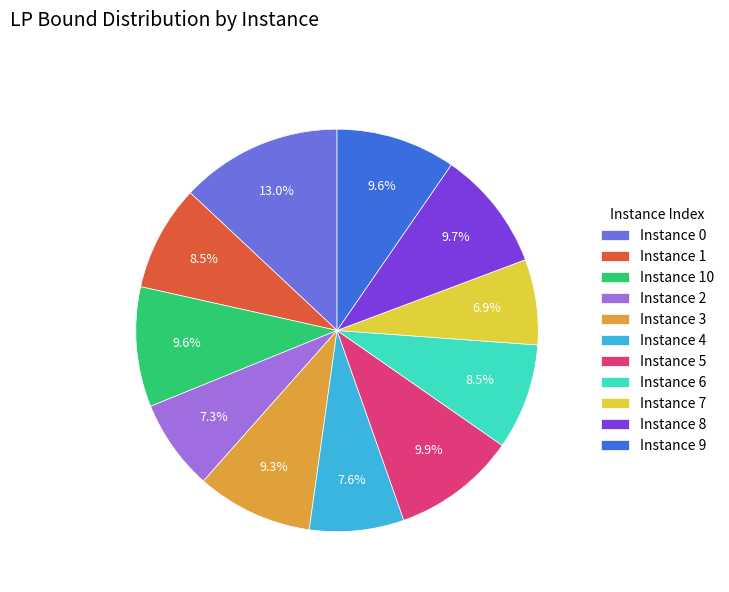

Between Instance 1 and Instance 7, which is larger?

Instance 1